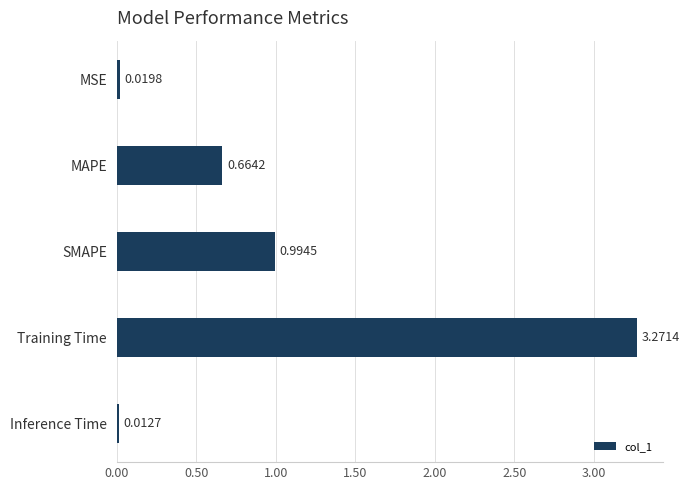

Rank the categories by value from lowest to highest.

Inference Time, MSE, MAPE, SMAPE, Training Time